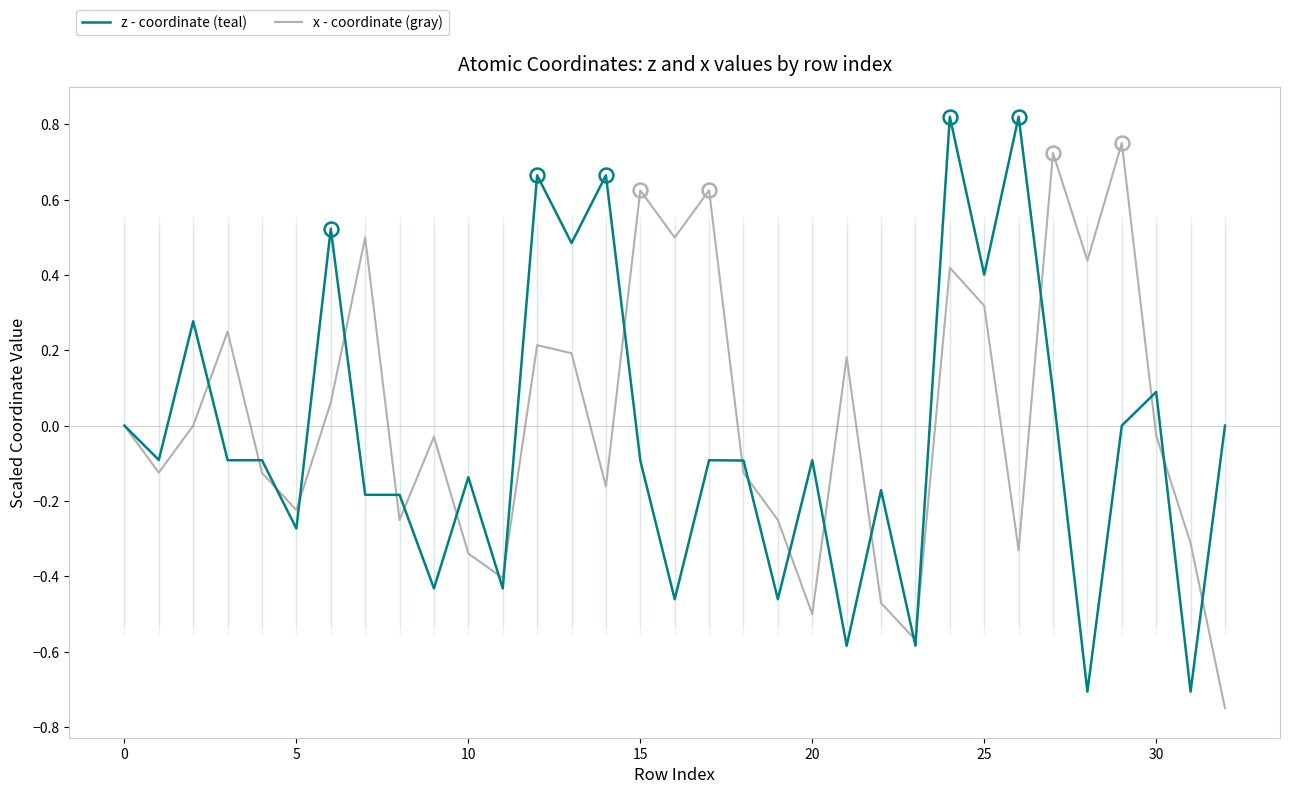

How many values in z - coordinate (teal) are above zero?

11